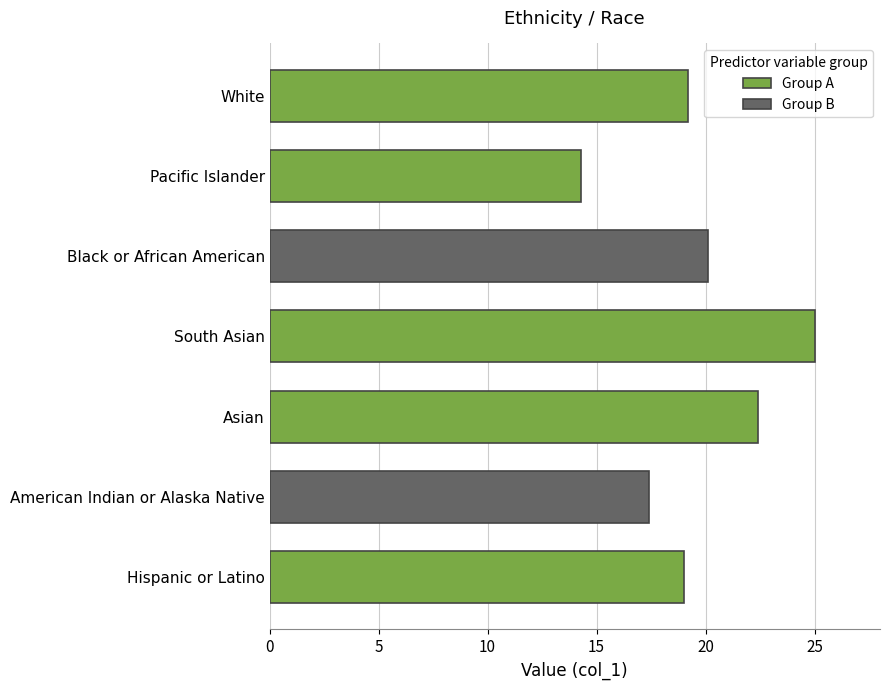

What is the change in value from Asian to Pacific Islander?

-8.1